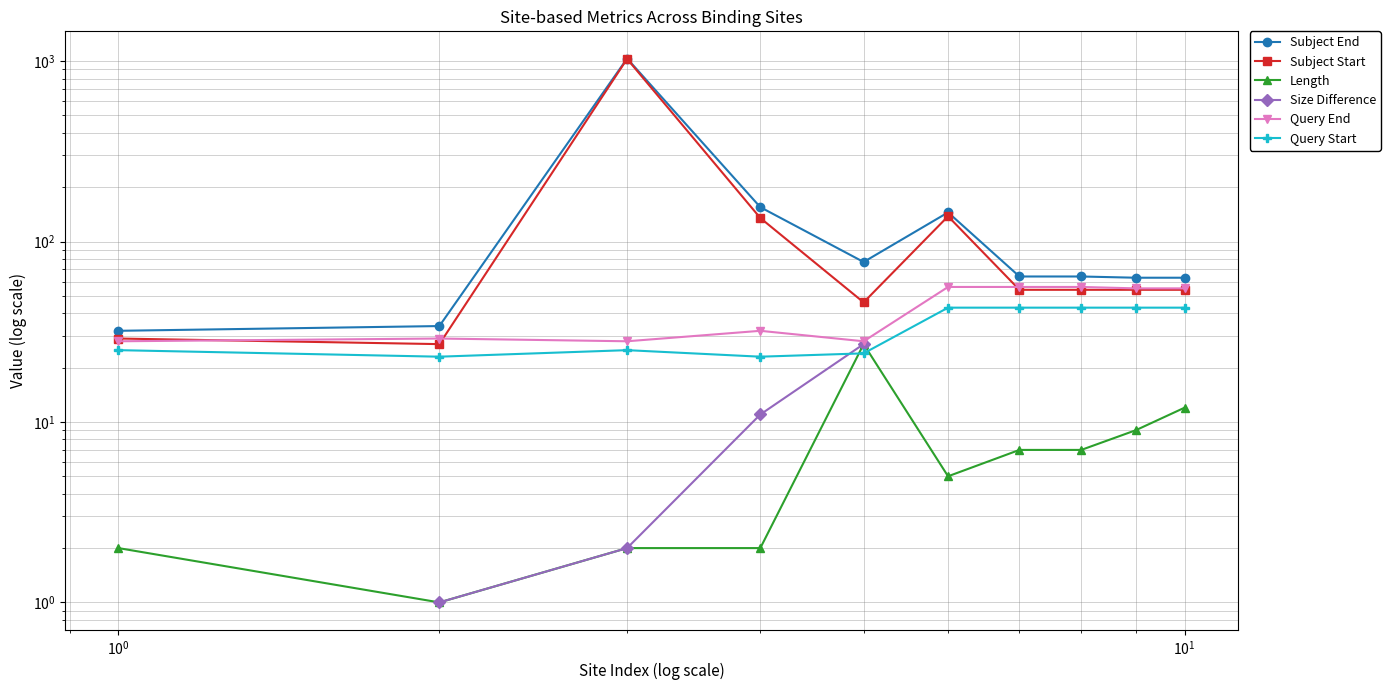

True or false: Query Start and Subject Start intersect in this chart.

False